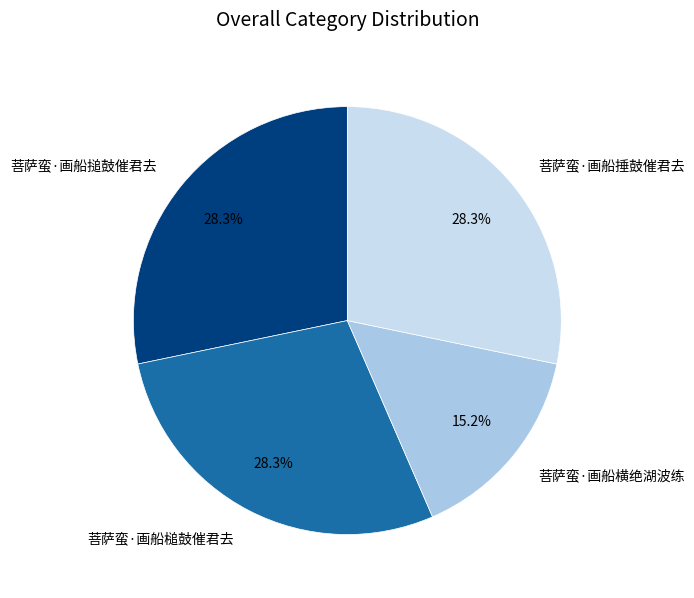

What is the ratio of the value at 菩萨蛮·画船捶鼓催君去 to the value at 菩萨蛮·画船槌鼓催君去?

1.0